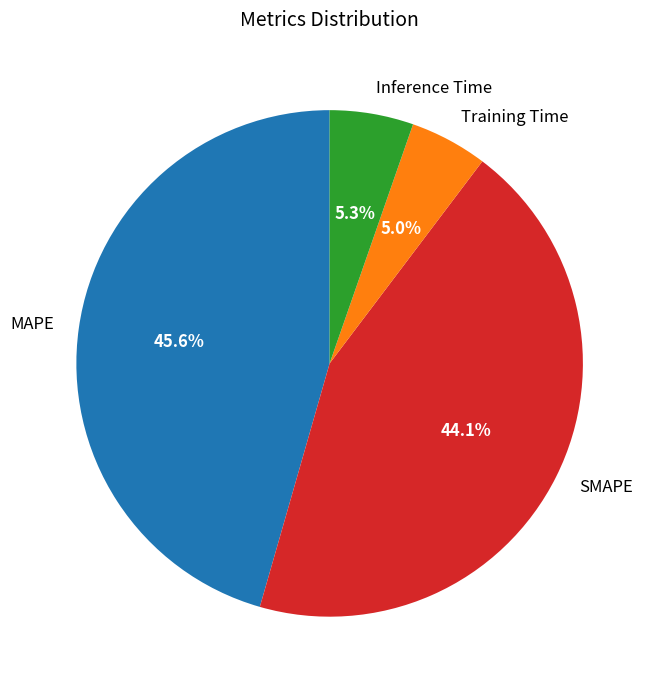

Do Training Time and SMAPE together represent more than half of the pie?

No